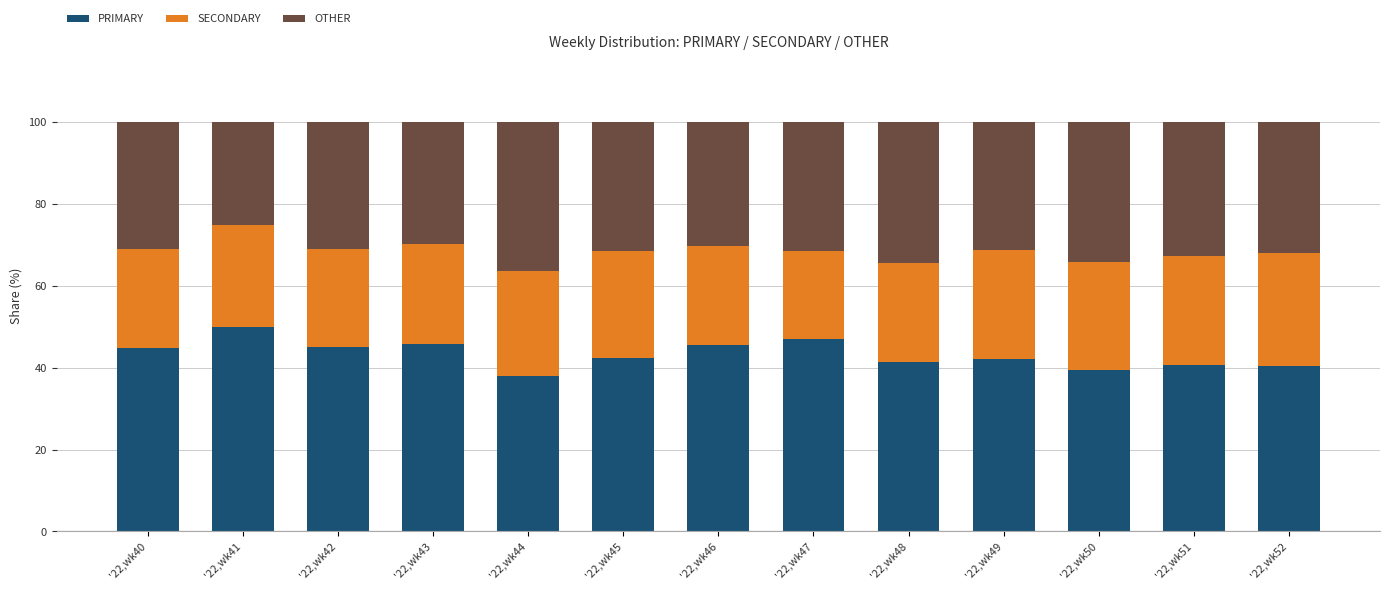

What is the total value across all series at '22,wk46?

100.0